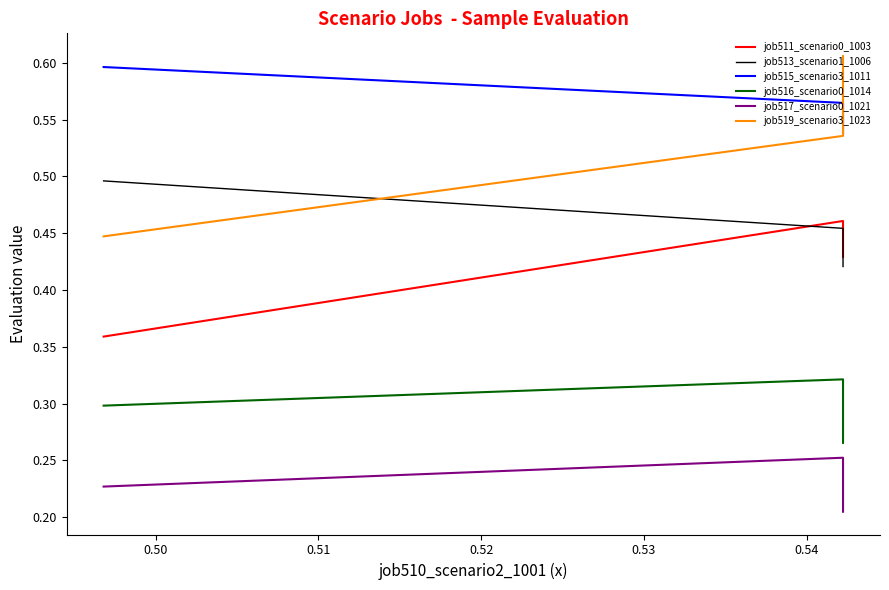

What is the greatest value displayed?

0.6